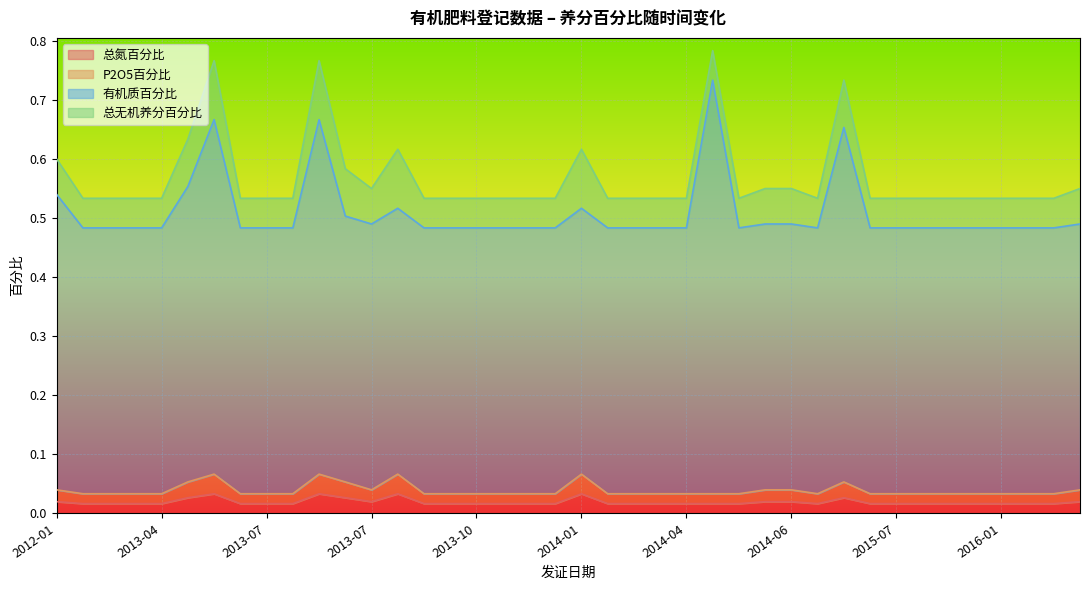

What is the sum of the 有机质百分比 values at 2013-07 and 2013-07?

0.9